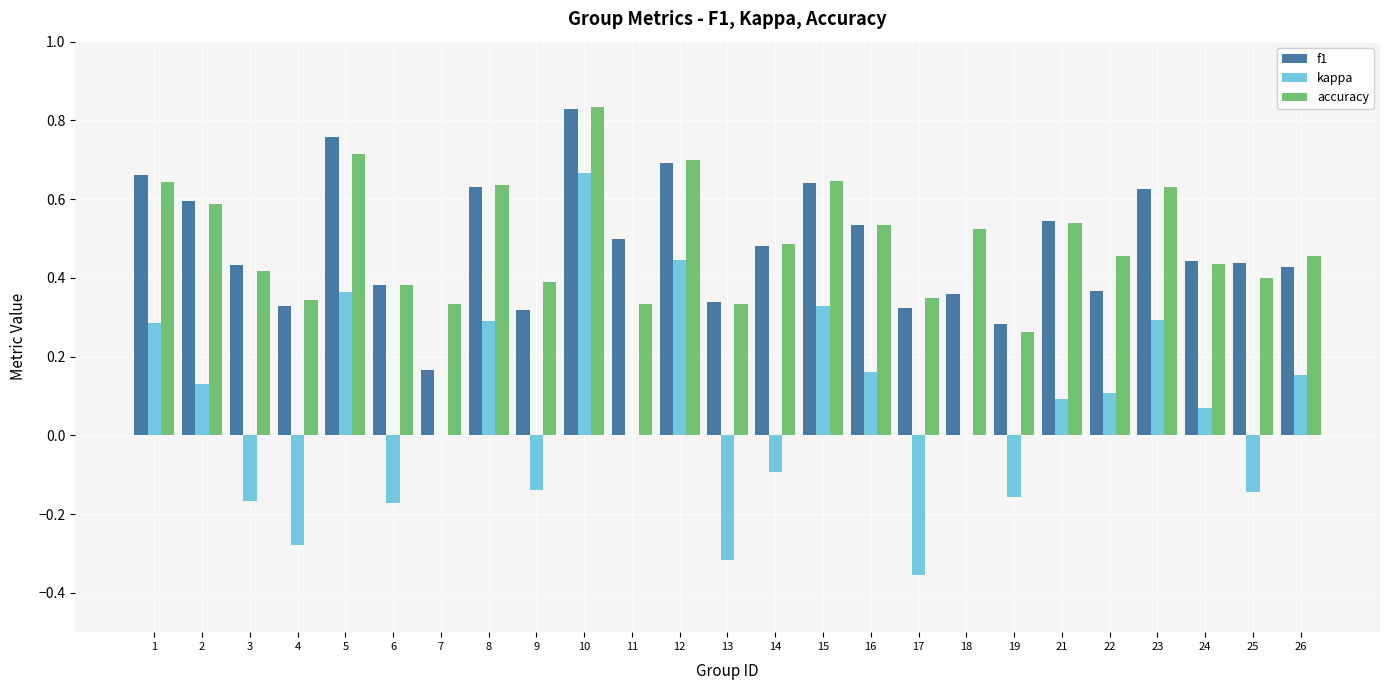

Which category has the highest value in the kappa series?

10